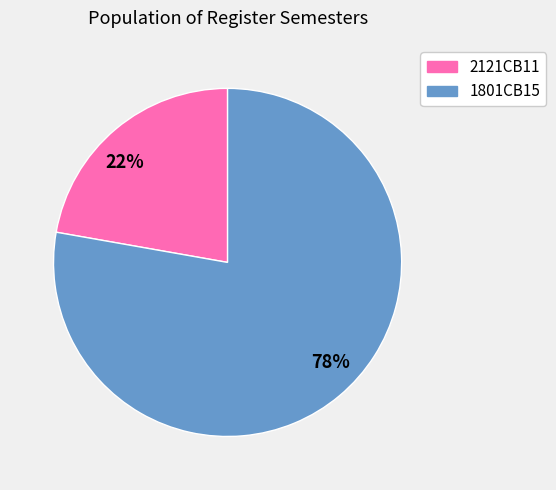

To the nearest percent, what percentage of the pie is 78%?

78%